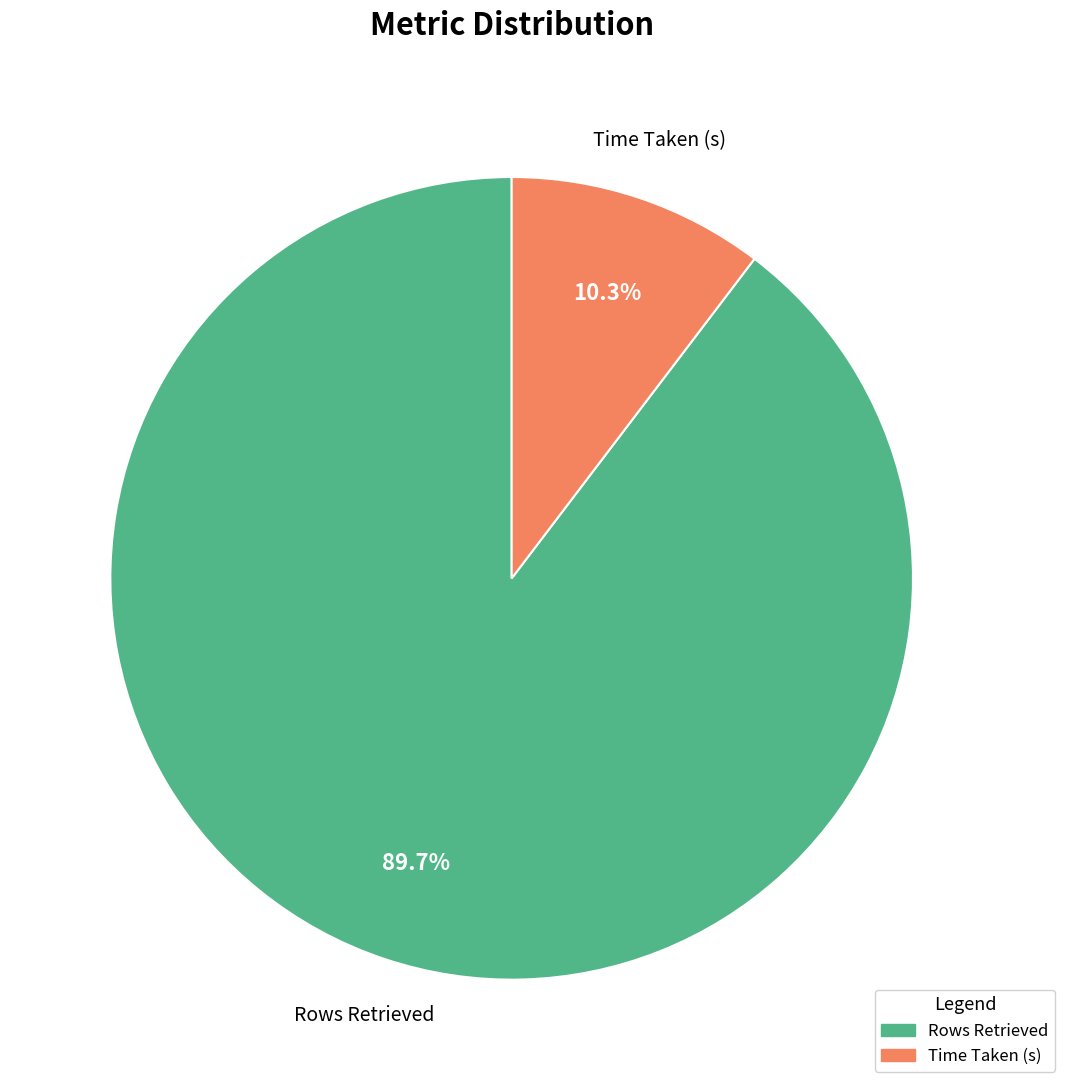

Is it true that Rows Retrieved is 90% of the pie?

True